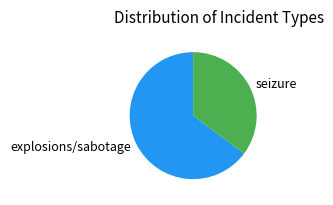

Is the sum of explosions/sabotage and seizure greater than half?

Yes